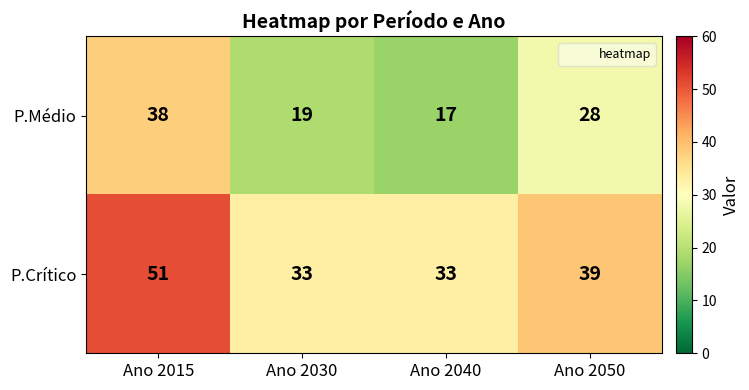

At which category is the sum across all series the highest?

Ano 2015